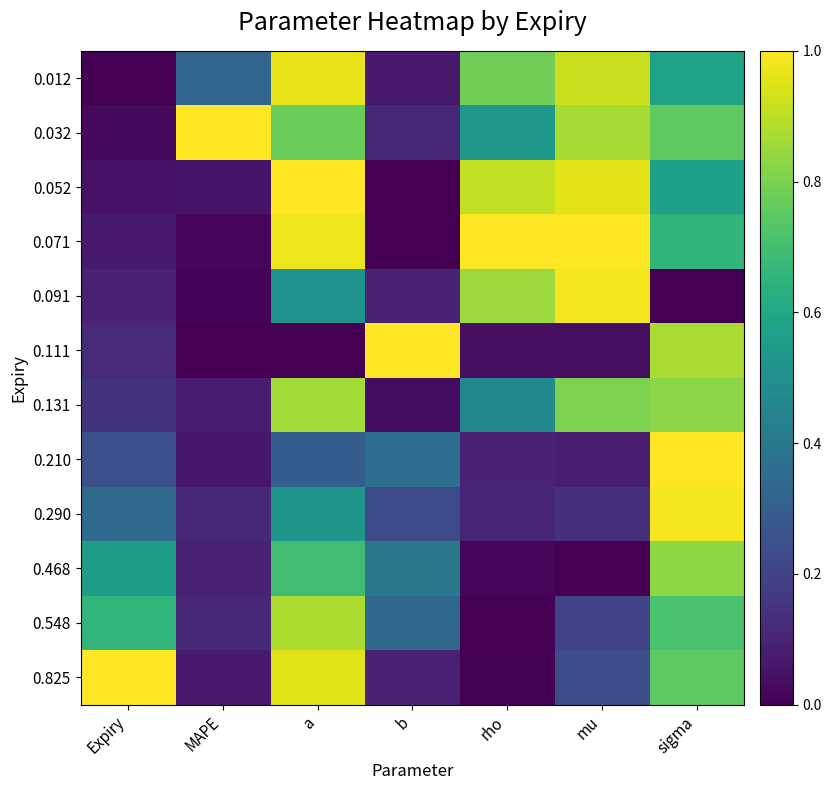

Reading right to left, list all the values displayed in this chart.

0.012: sigma=0.6	mu=0.9	rho=0.8	b=0.1	a=1.0	MAPE=0.3	Expiry=0.0
0.032: sigma=0.8	mu=0.9	rho=0.5	b=0.1	a=0.8	MAPE=1.0	Expiry=0.0
0.052: sigma=0.6	mu=1.0	rho=0.9	b=0.0	a=1.0	MAPE=0.1	Expiry=0.0
0.071: sigma=0.7	mu=1.0	rho=1.0	b=0.0	a=1.0	MAPE=0.0	Expiry=0.1
0.091: sigma=0.0	mu=1.0	rho=0.8	b=0.1	a=0.5	MAPE=0.0	Expiry=0.1
0.111: sigma=0.9	mu=0.0	rho=0.0	b=1.0	a=0.0	MAPE=0.0	Expiry=0.1
0.131: sigma=0.8	mu=0.8	rho=0.5	b=0.0	a=0.9	MAPE=0.1	Expiry=0.1
0.210: sigma=1.0	mu=0.1	rho=0.1	b=0.4	a=0.3	MAPE=0.1	Expiry=0.2
0.290: sigma=1.0	mu=0.1	rho=0.1	b=0.2	a=0.5	MAPE=0.1	Expiry=0.3
0.468: sigma=0.8	mu=0.0	rho=0.0	b=0.4	a=0.7	MAPE=0.1	Expiry=0.6
0.548: sigma=0.7	mu=0.2	rho=0.0	b=0.3	a=0.9	MAPE=0.1	Expiry=0.7
0.825: sigma=0.8	mu=0.2	rho=0.0	b=0.1	a=0.9	MAPE=0.1	Expiry=1.0